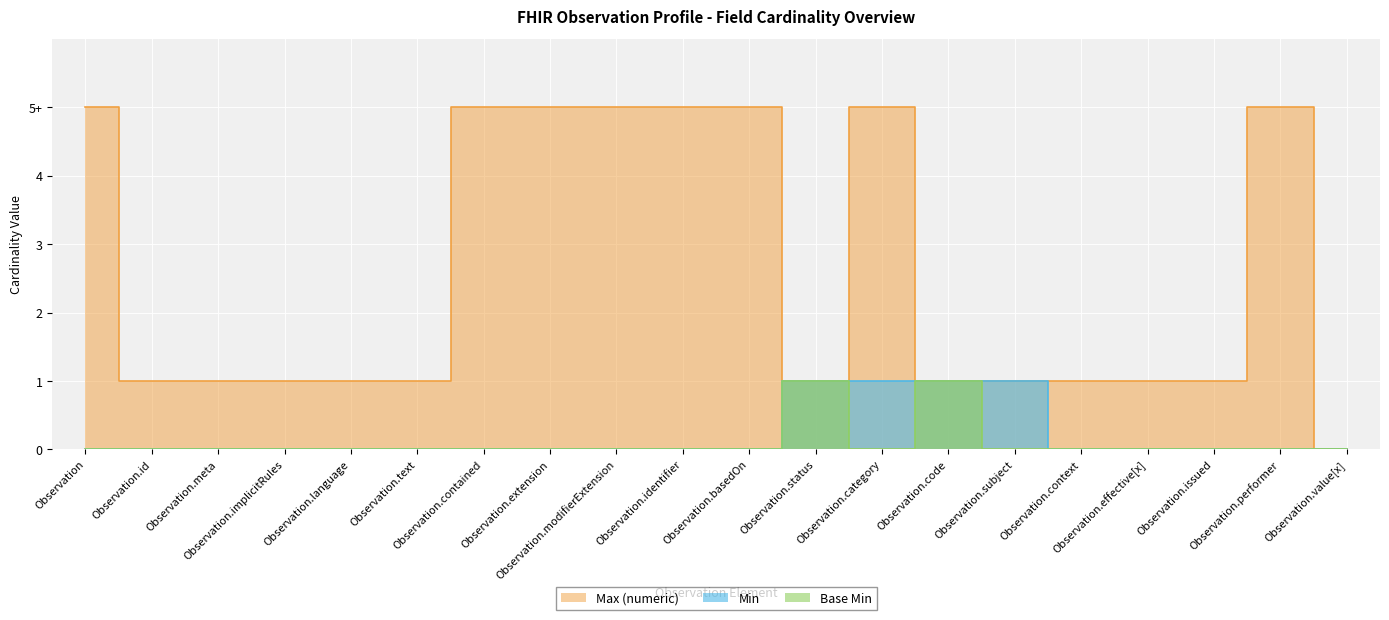

True or false: Base Min and Min intersect in this chart.

False